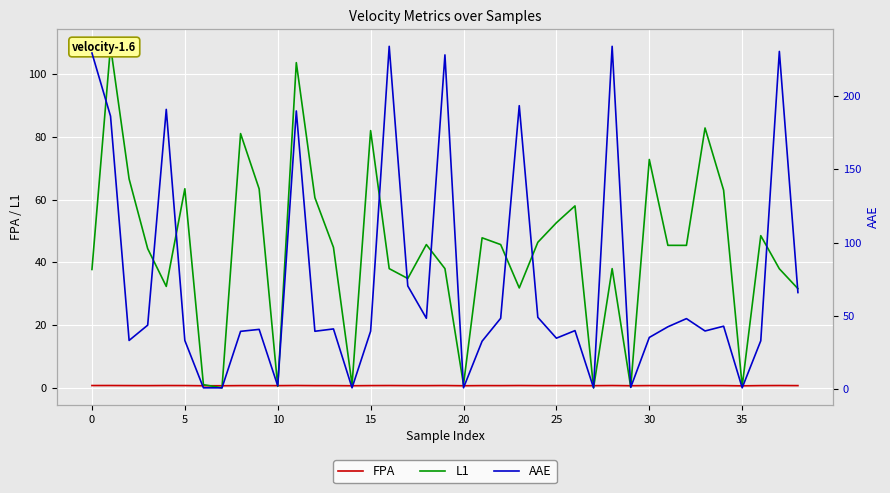

True or false: FPA has a value of 0.7 at 18.

True